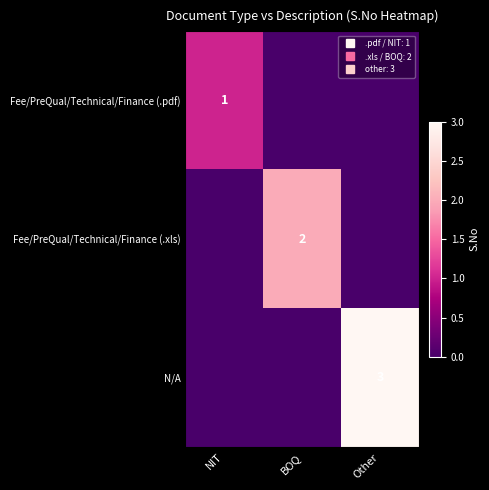

At which category does the chart reach its peak across all series?

Other